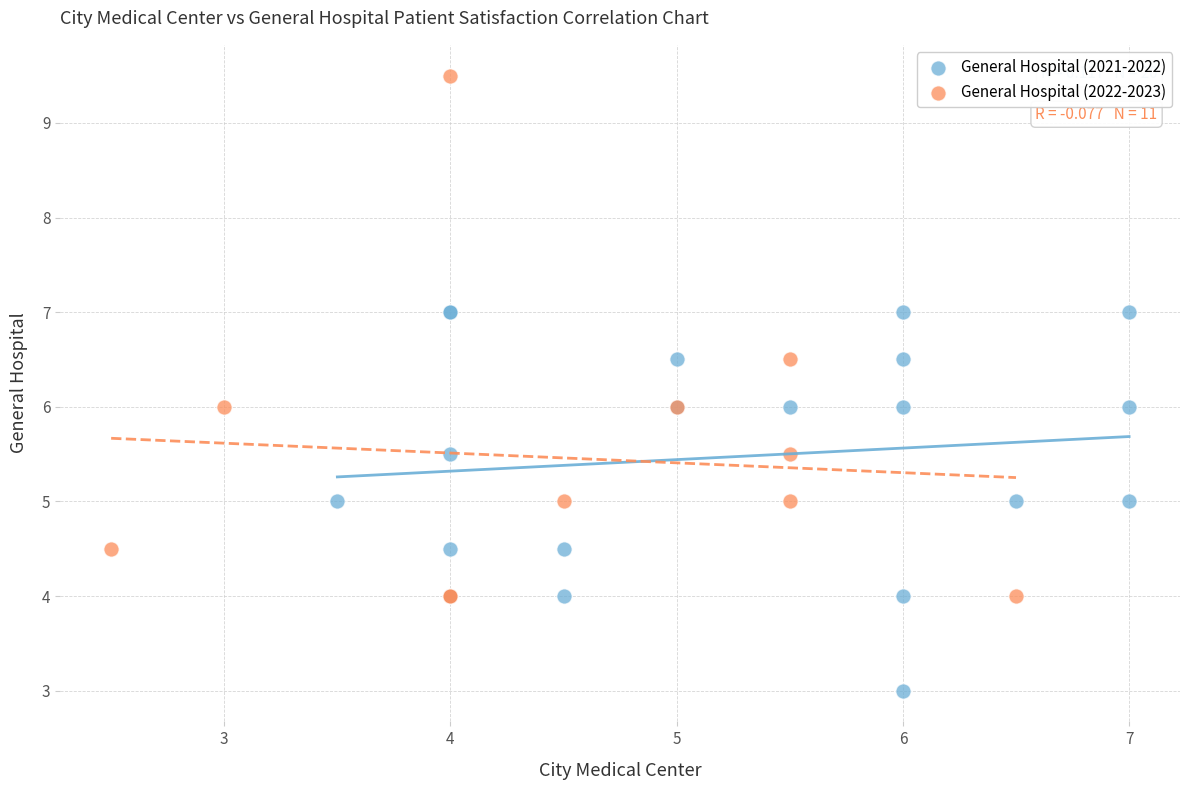

What are all the series names shown in the legend?

General Hospital (2021-2022), General Hospital (2022-2023)